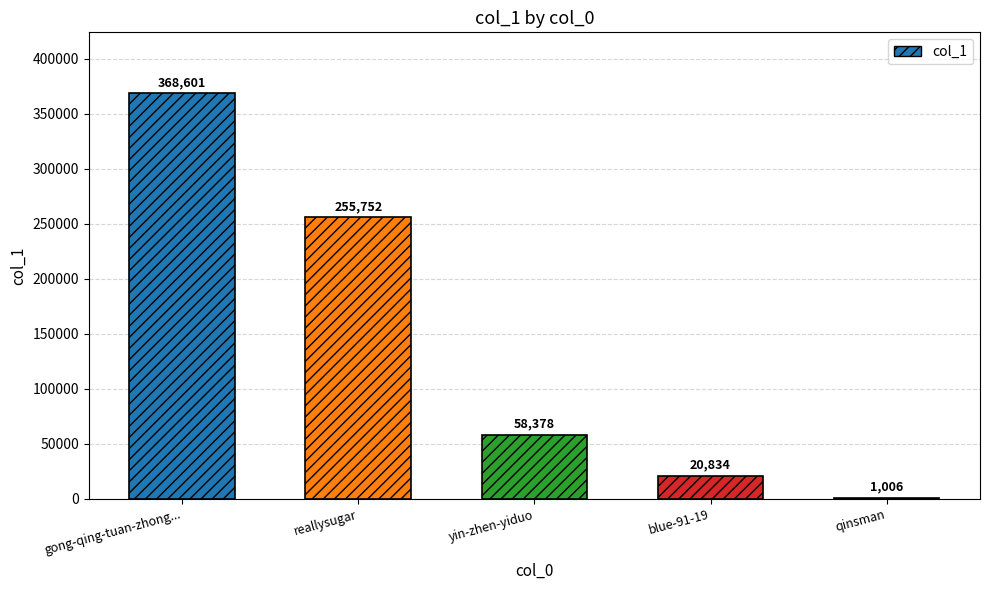

The value at blue-91-19 is 20834. True or false?

True